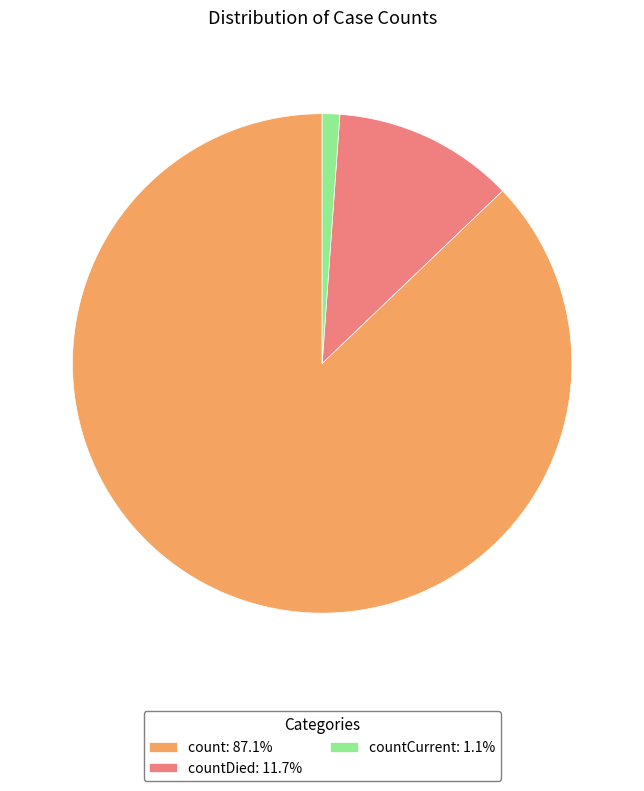

How many segments does this pie chart have?

3